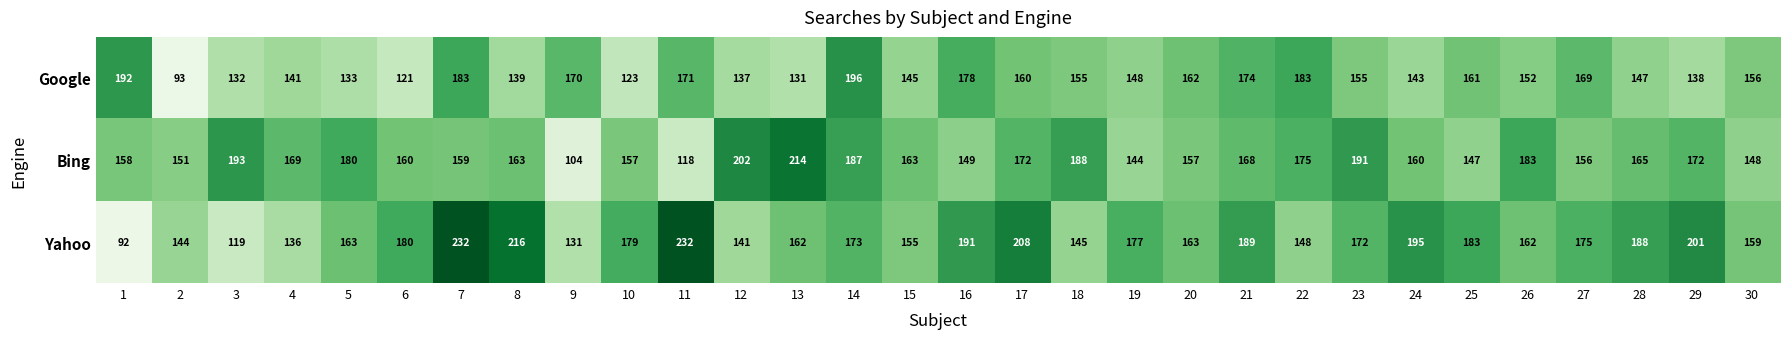

Is it true that Google equals 161 at 25?

True